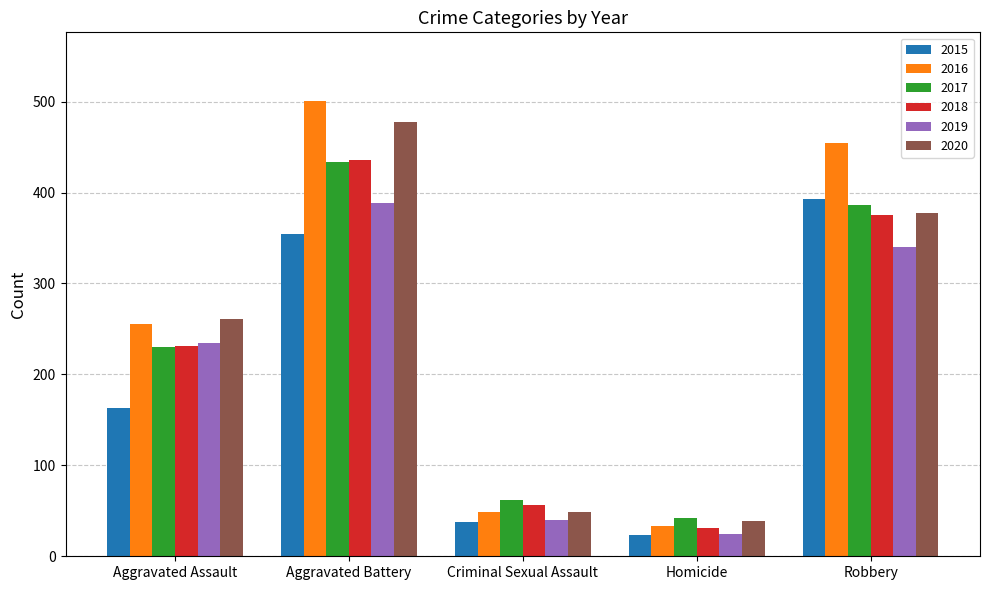

What is the difference between the second highest and second lowest values in the 2020 series?

329